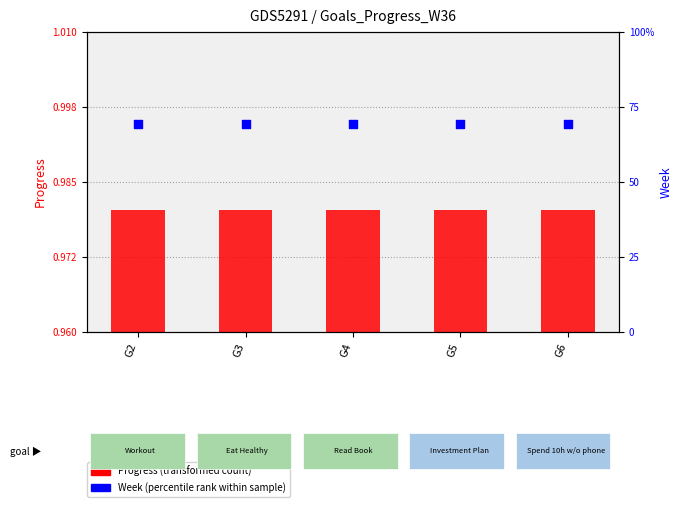

Which series reaches the minimum Y coordinate?

Progress (transformed)